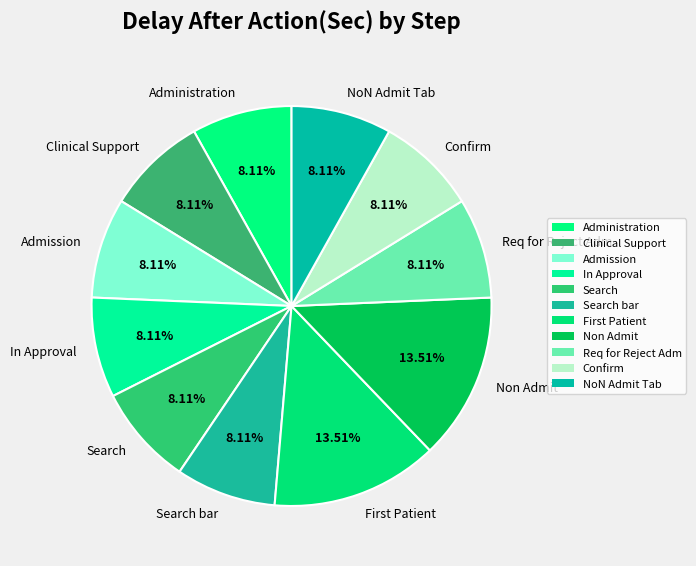

Is it true that Clinical Support is 8% of the pie?

True